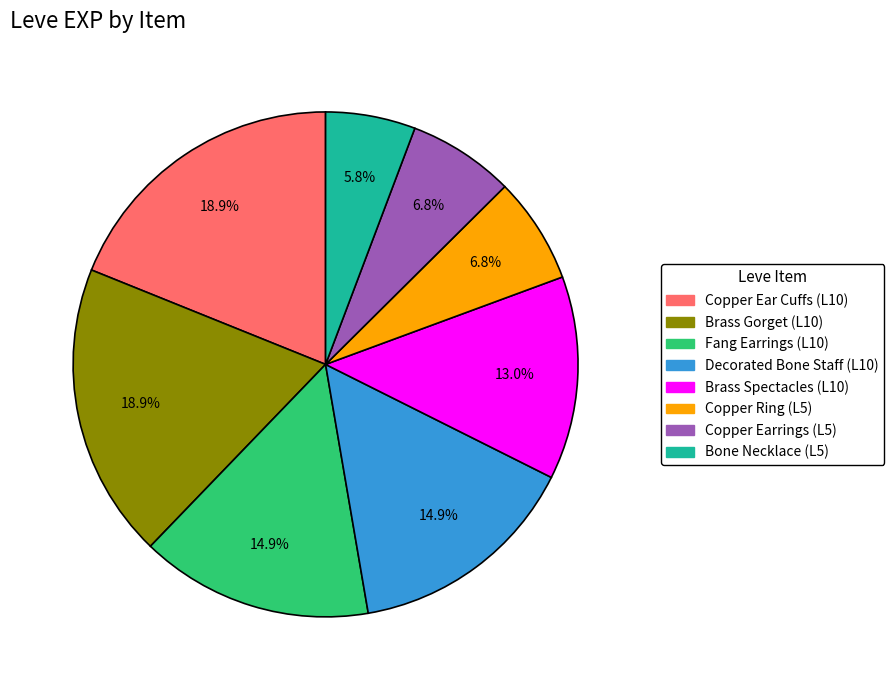

Is there any slice that represents more than half of the pie?

No